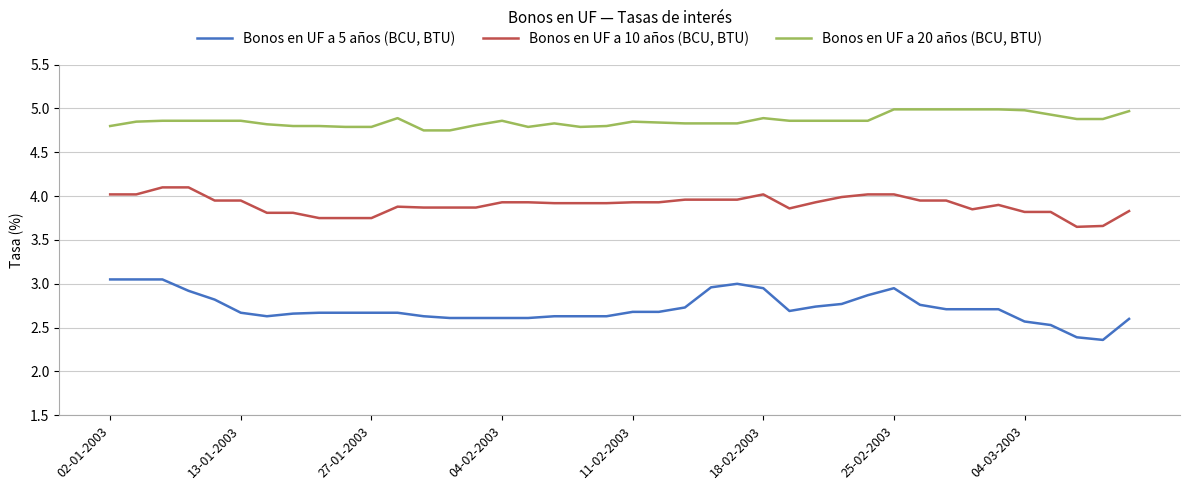

What is the maximum value shown in the chart?

5.0